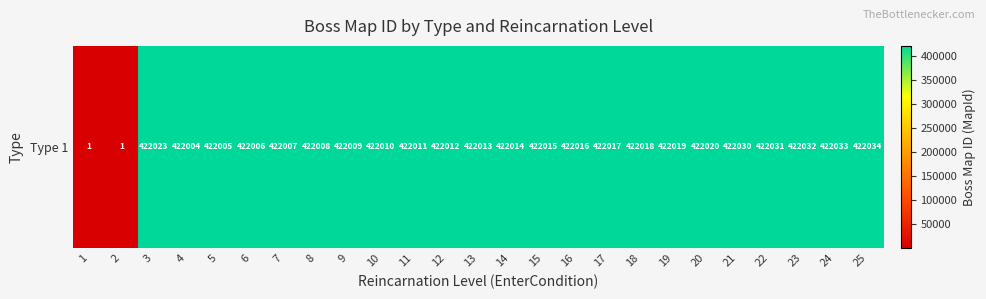

What is the approximate value at 11, to the nearest 10?

422010